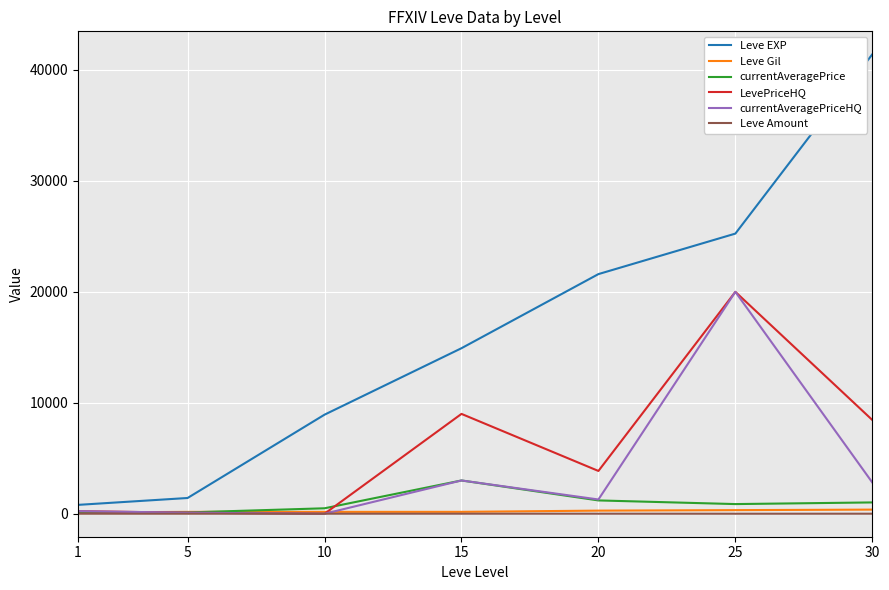

At which label does LevePriceHQ first exceed 3857?

15